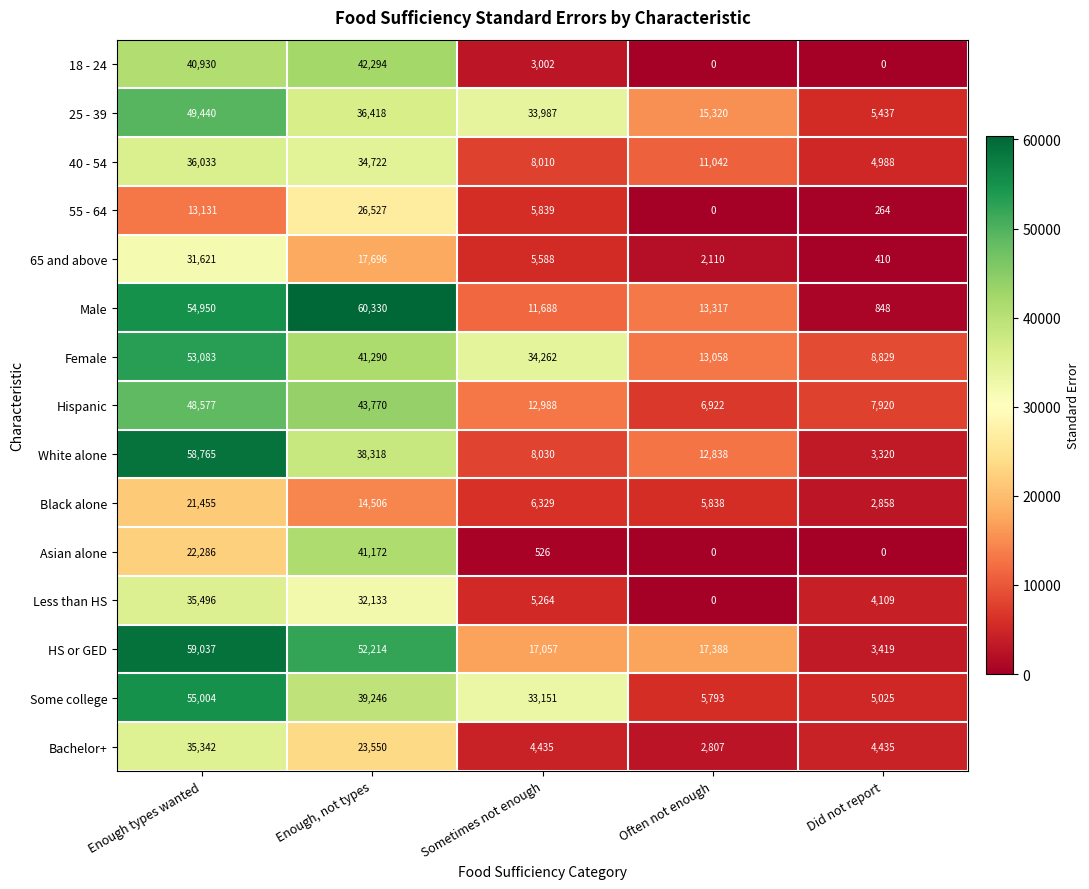

What is the difference between the second highest and second lowest values in the 55 - 64 series?

12867